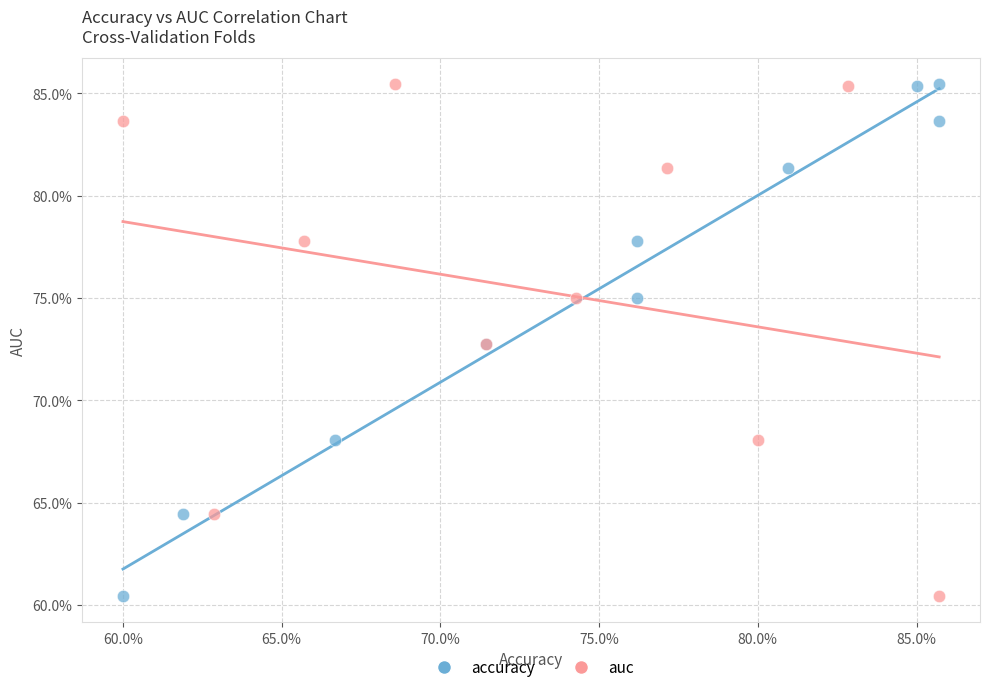

What are all the series names shown in the legend?

accuracy, auc